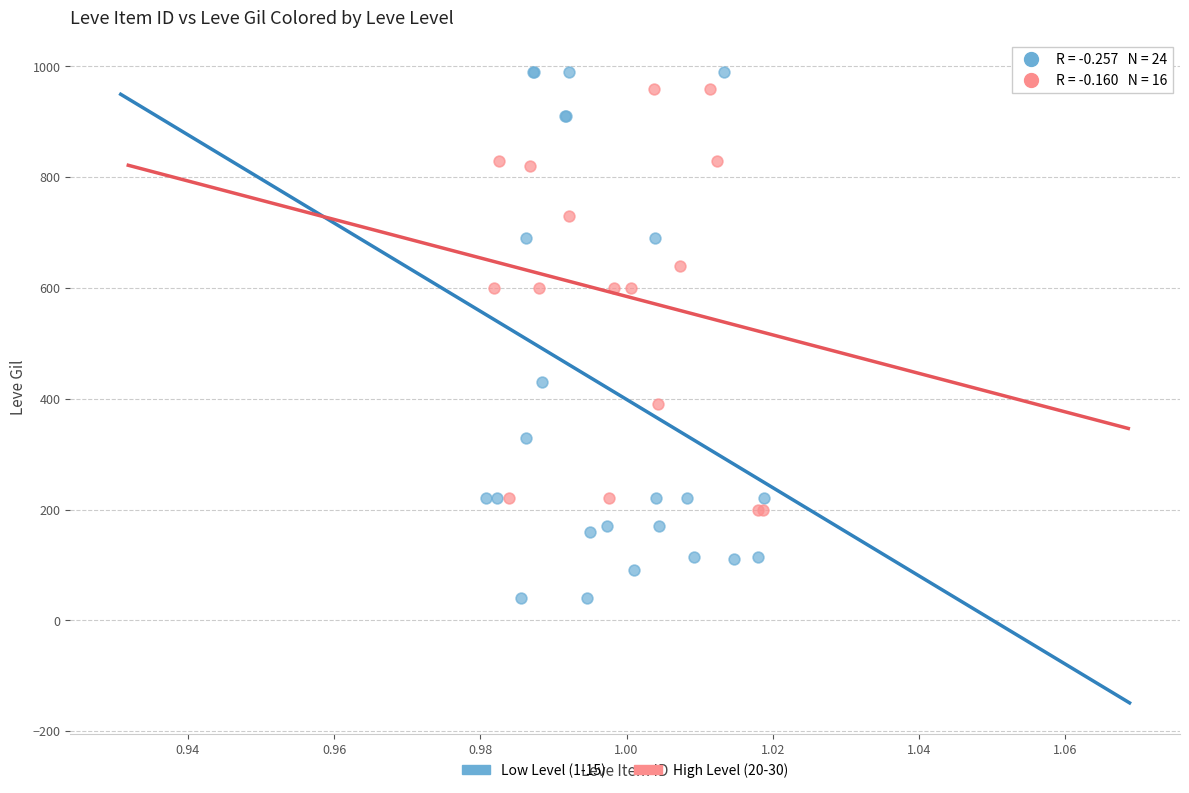

What are all the series names shown in the legend?

Low Level (1-15), High Level (20-30)